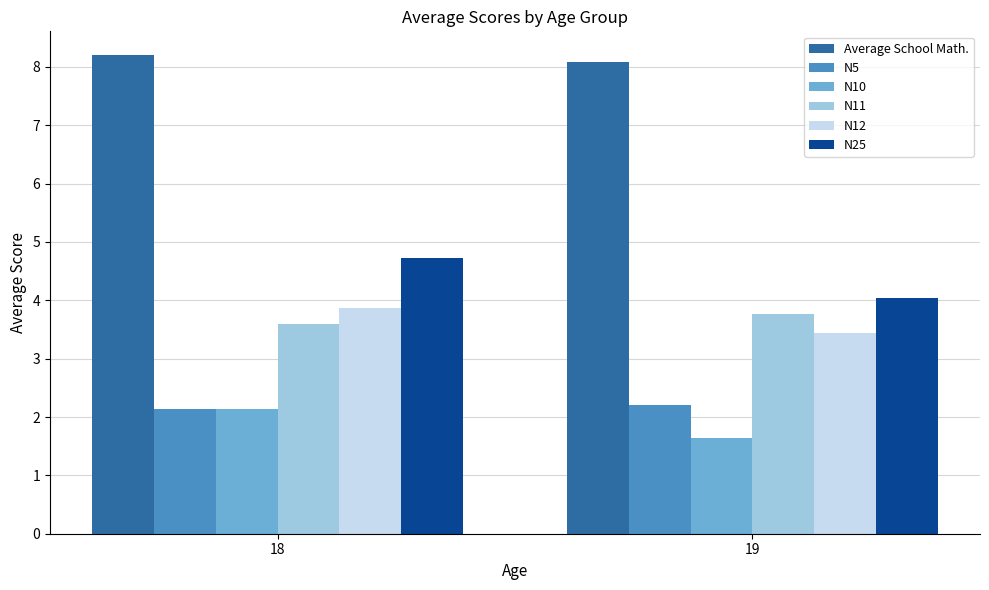

What is the sum of all N12 values?

7.3